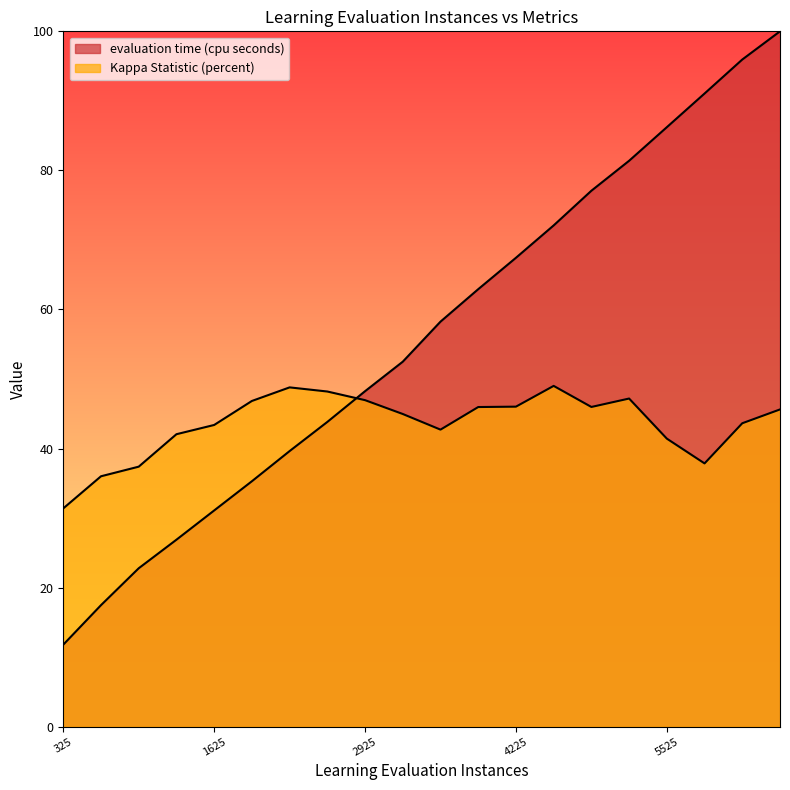

How many data points in Kappa Statistic (percent) are above 45?

10